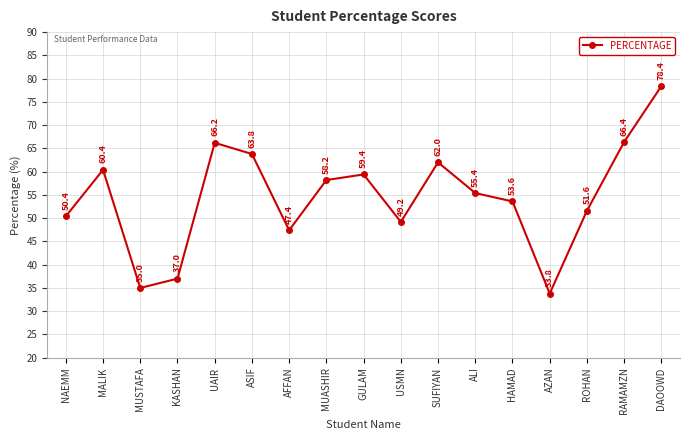

What is the label of the 7th point from the right?

SUFIYAN